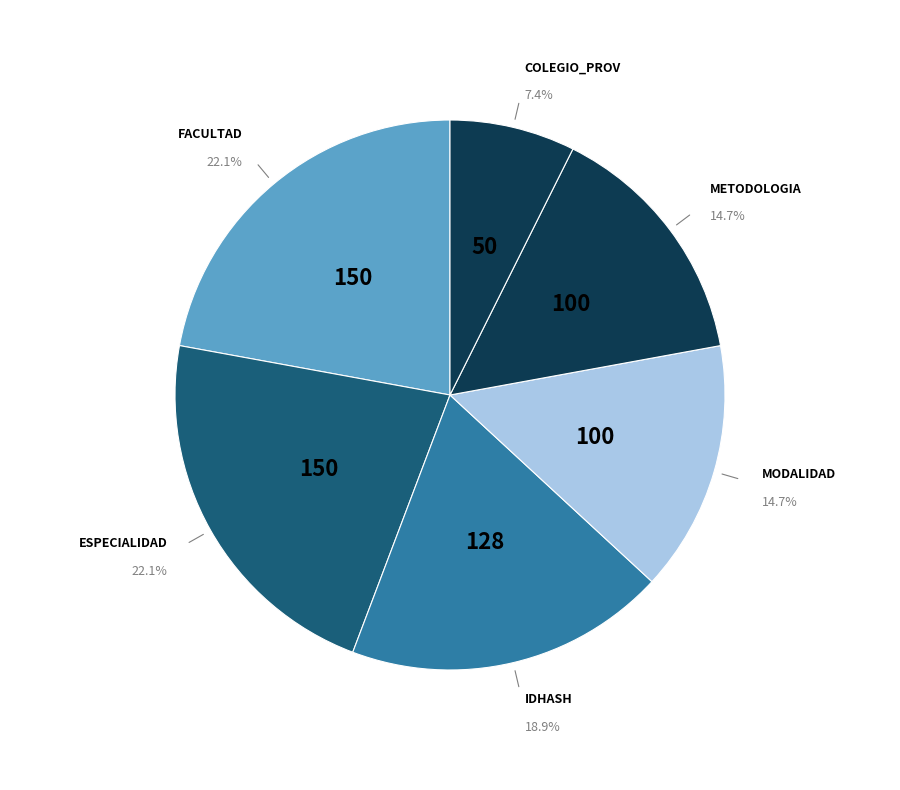

Combined, do IDHASH and COLEGIO_PROV account for over 50%?

No